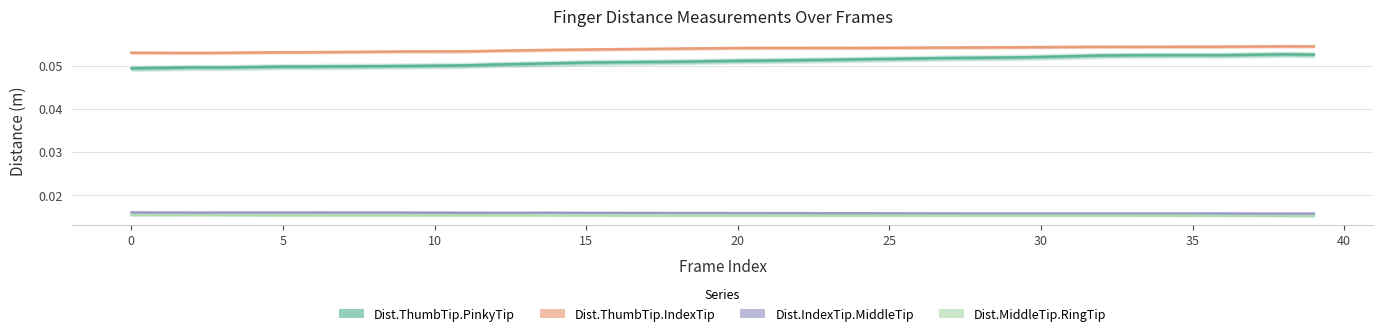

Between 30 and 37, which is larger?

37